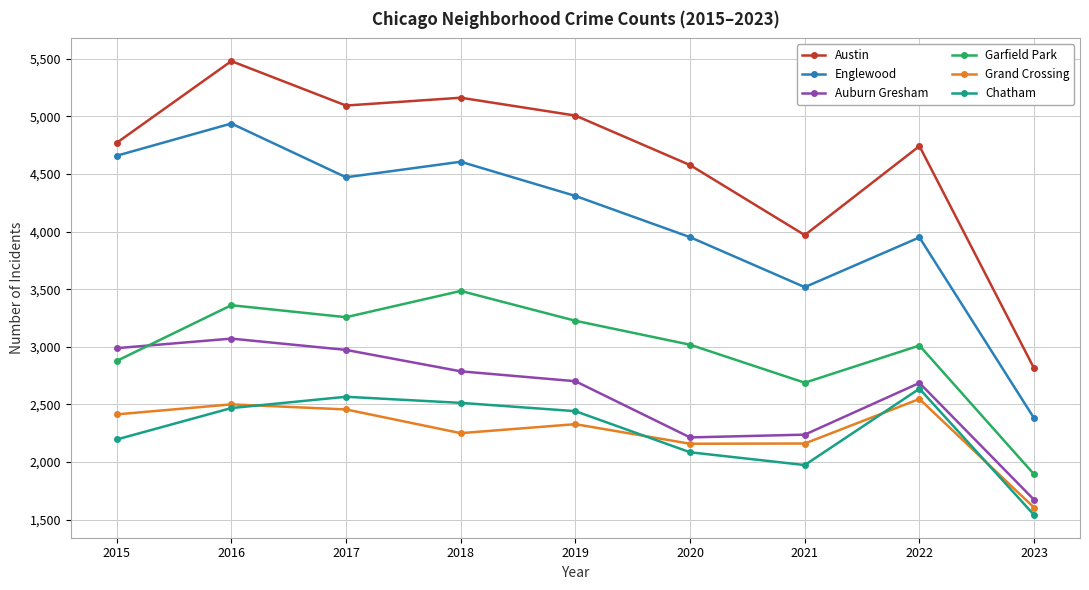

What is the sum of the Englewood values at 2020 and 2021?

7470